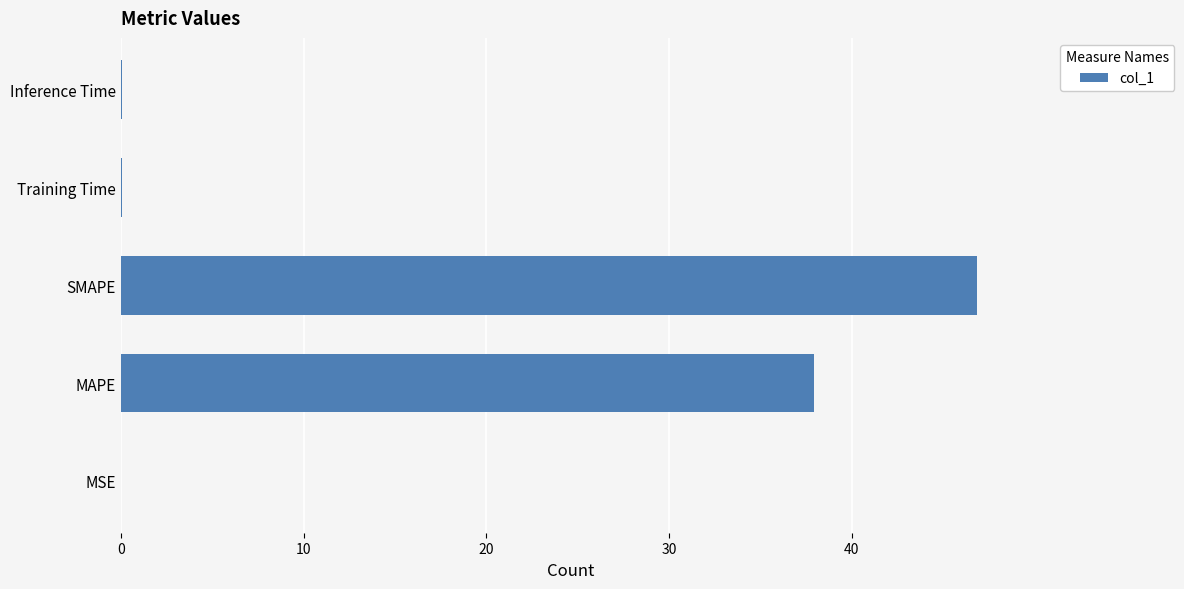

At which category does the chart reach its peak across all series?

SMAPE